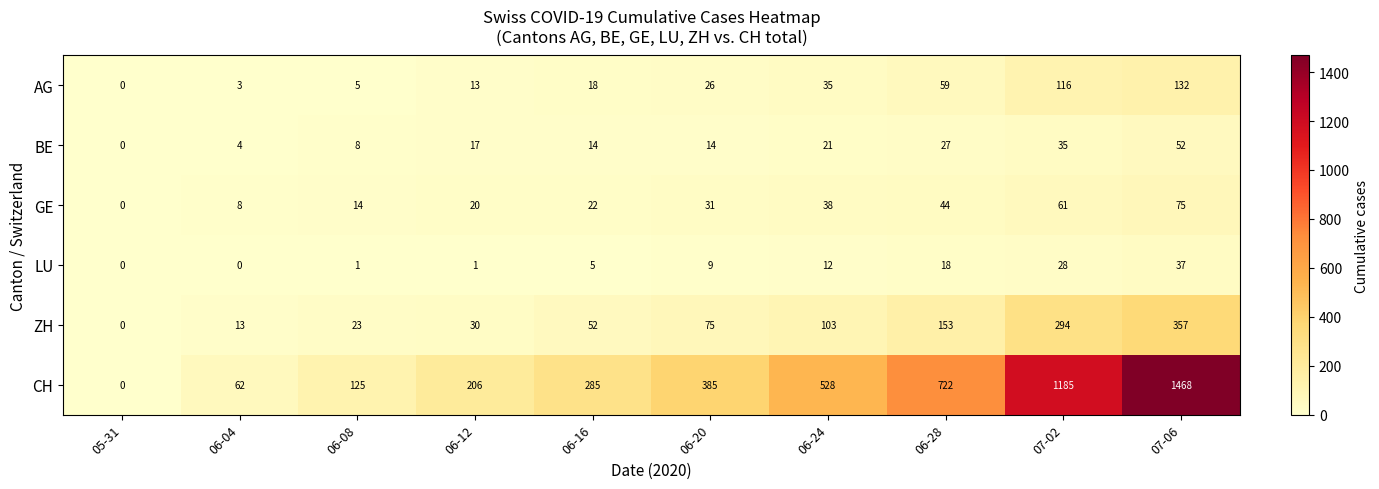

Which series has the largest total across all categories?

CH